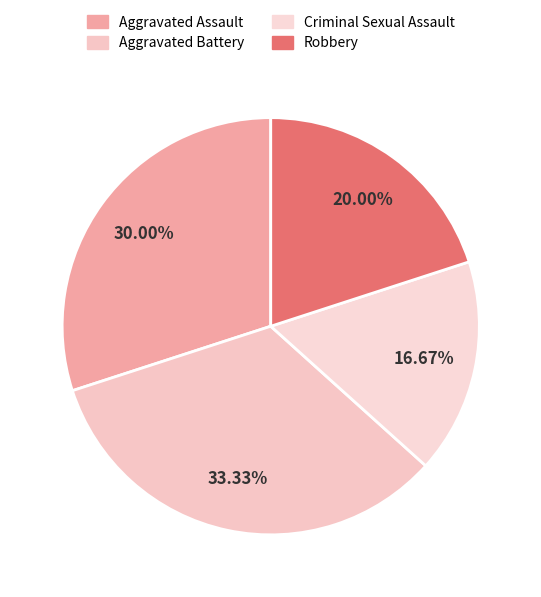

Is Aggravated Assault the majority of the pie?

No